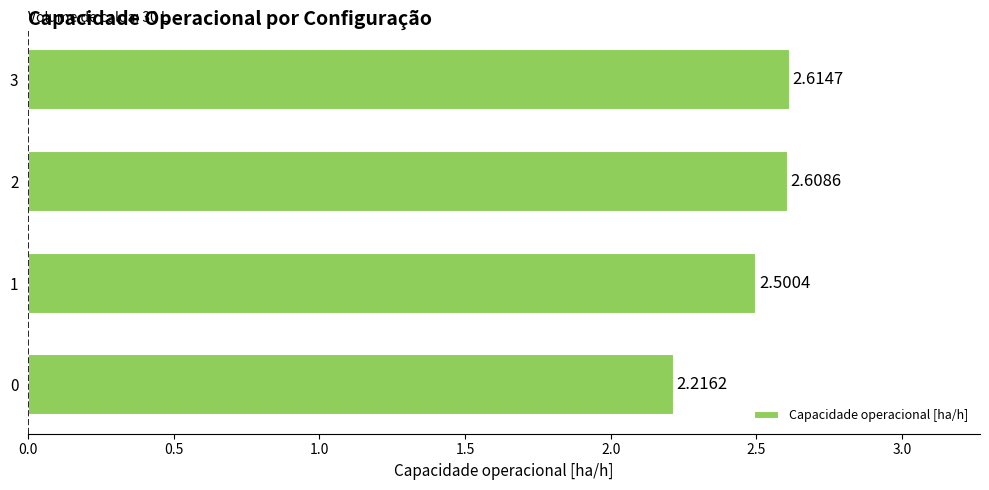

What is the ratio of the value at 2 to the value at 3?

1.0